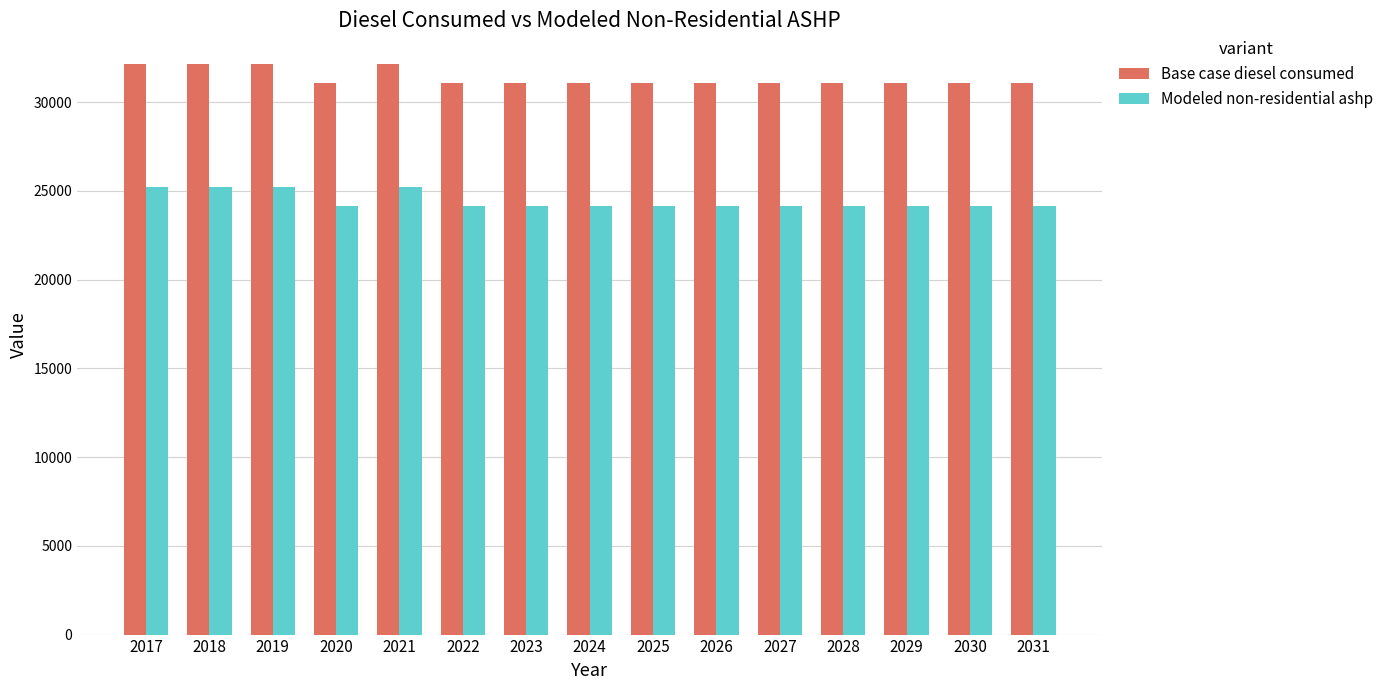

True or false: Base case diesel consumed has a value of 31081.0 at 2026.

True